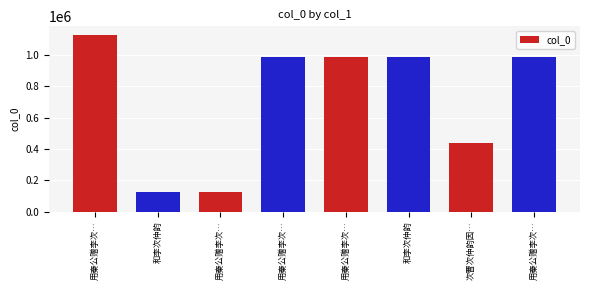

List the labels in order of value, largest first.

用秦公赠李次…, 和李次仲韵, 用秦公赠李次…, 用秦公赠李次…, 用秦公赠李次…, 次曹次仲韵因…, 和李次仲韵, 用秦公赠李次…